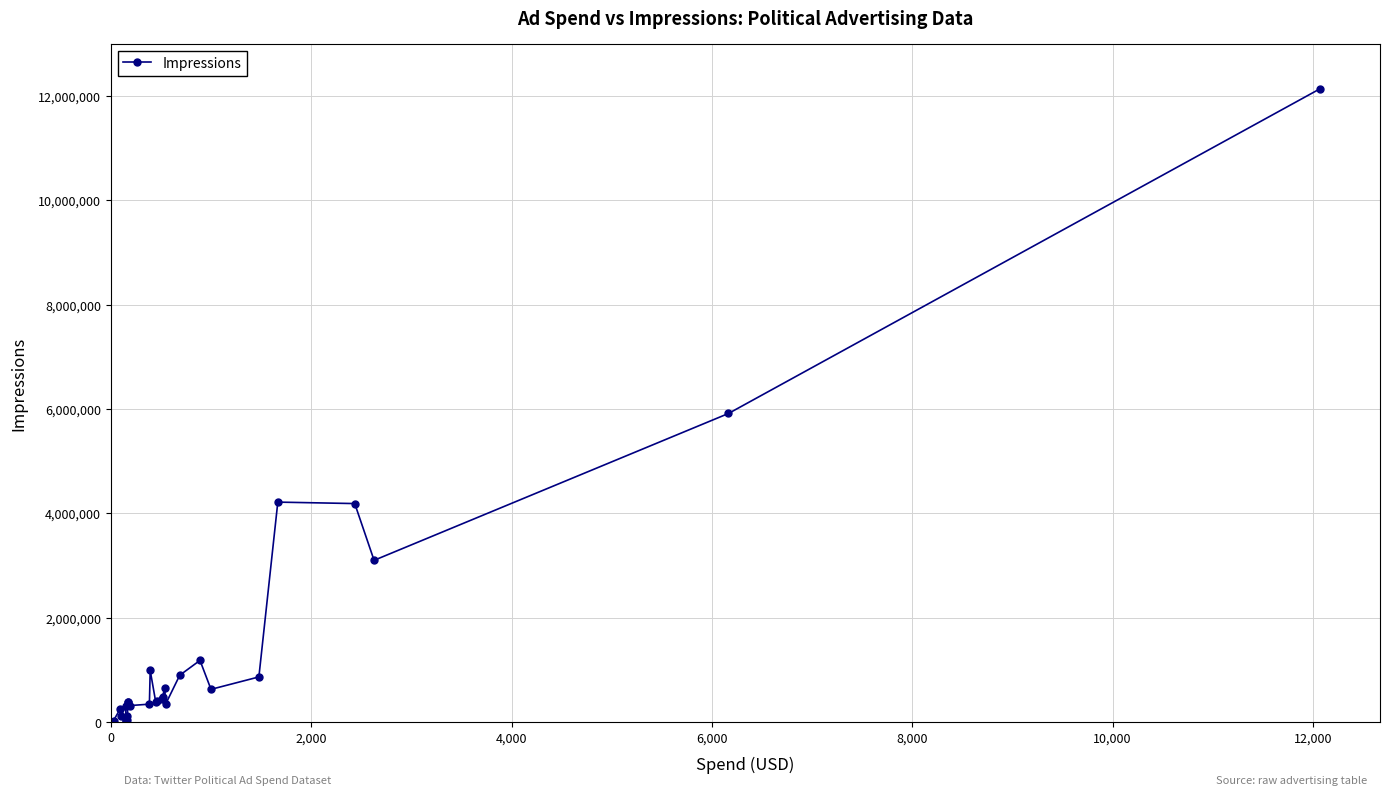

Does the chart have visible grid lines?

Yes